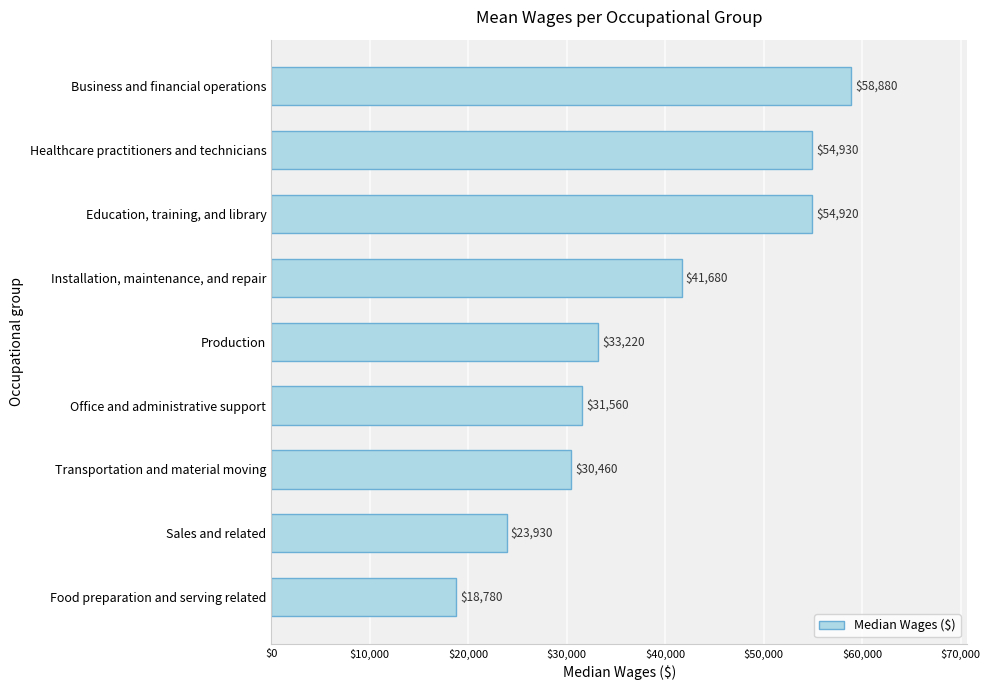

True or false: the data shows 29722 at Food preparation and serving related.

False